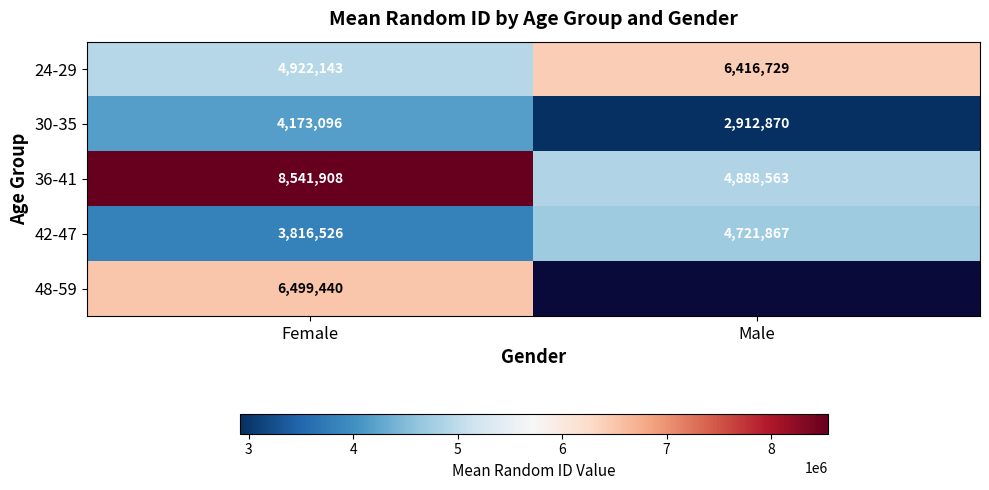

Is the value of 42-47 at Female greater than the value of 30-35 at Male?

Yes